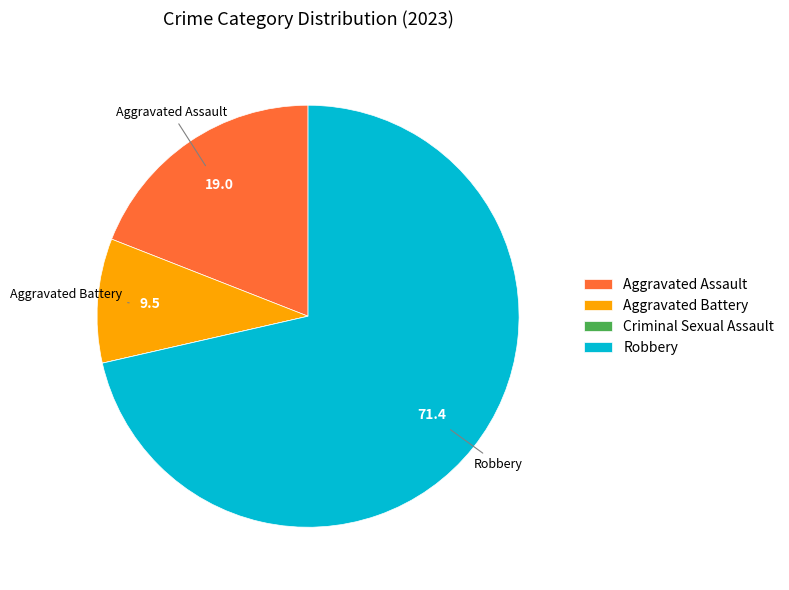

Is there a majority slice in this chart?

Yes